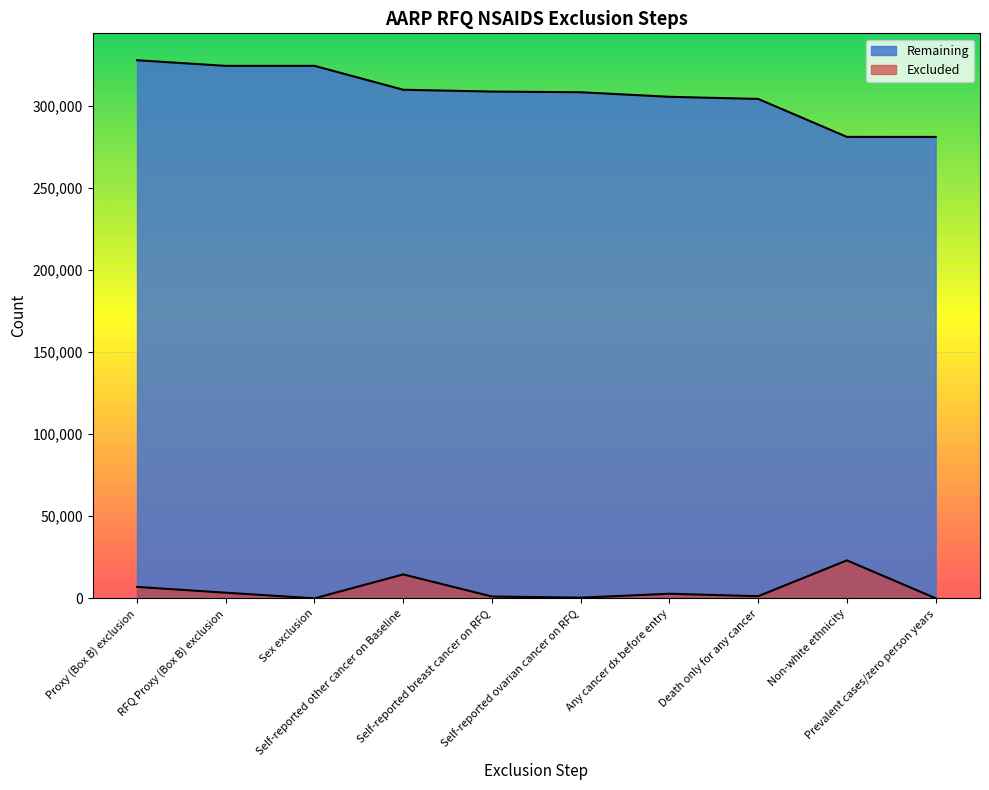

The value of Excluded at Proxy (Box B) exclusion is 6959. True or false?

True